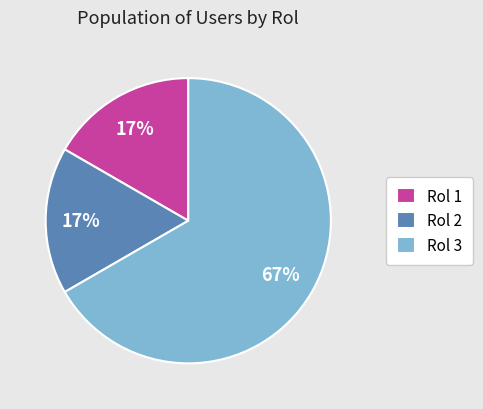

To the nearest percent, what is the difference between the Rol 3 and Rol 1 slice percentages?

50%